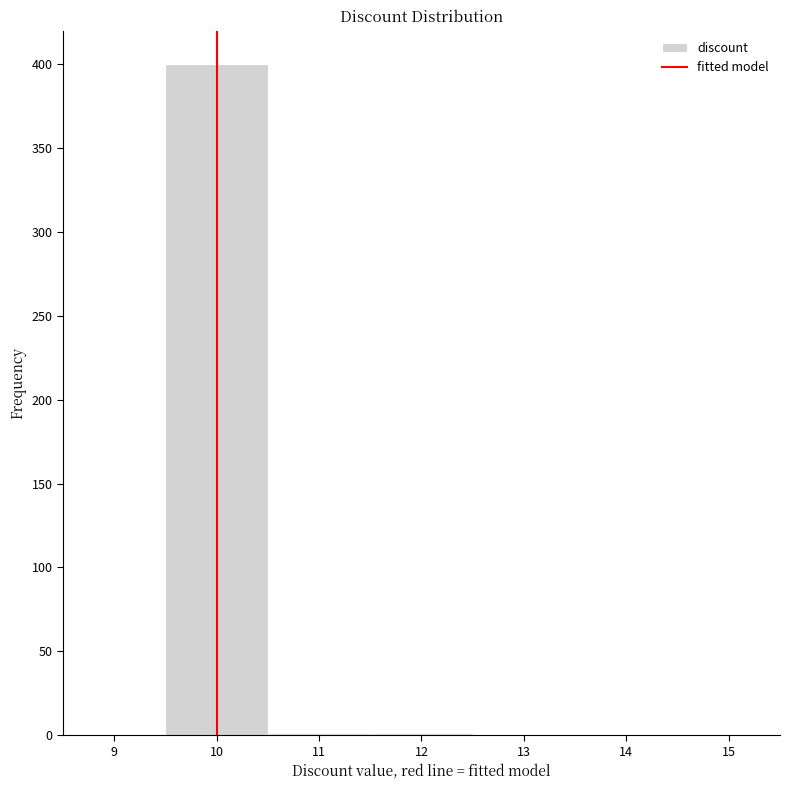

Over which range of the x-axis is the bar tallest?

9.5 to 10.5